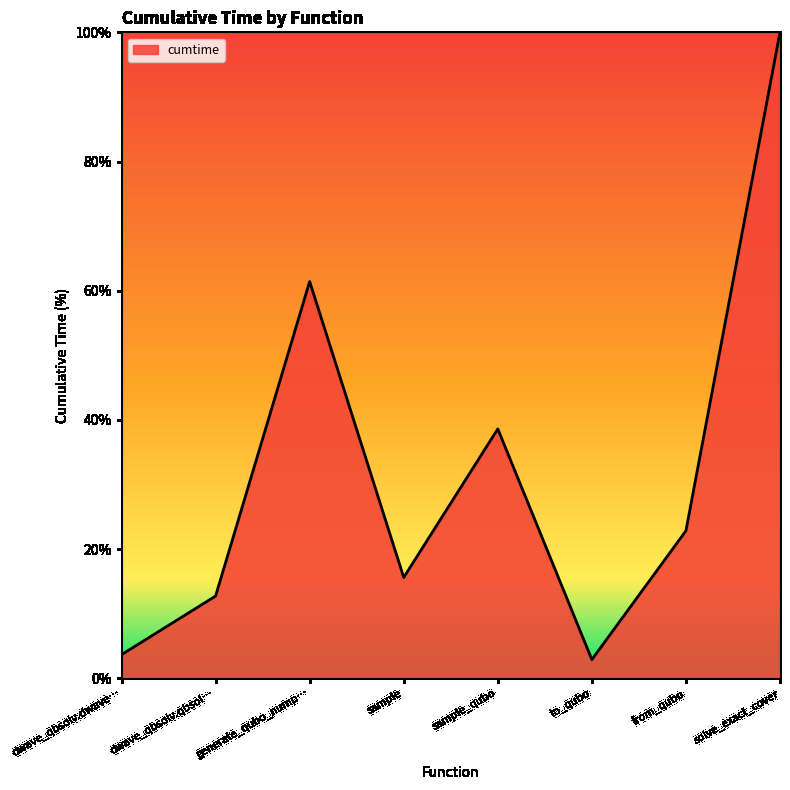

What position from the right is dwave_qbsolv.qbsol…?

7